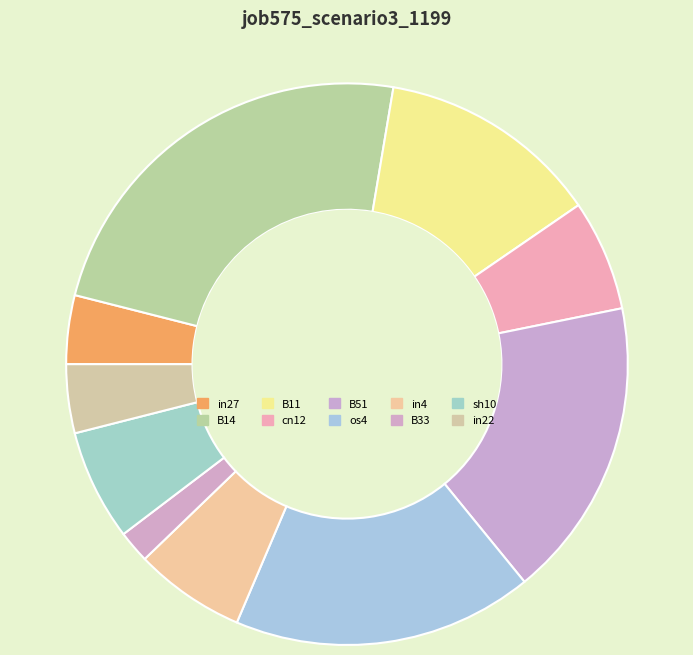

How many slices are in this pie chart?

10